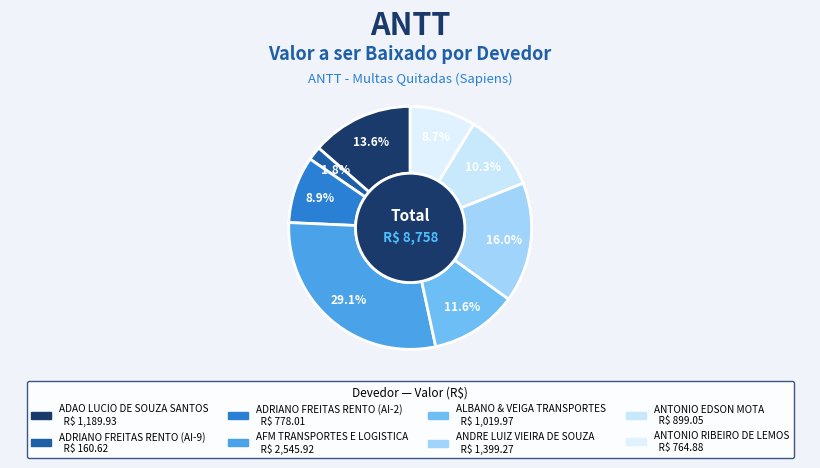

Do ADAO LUCIO DE SOUZA SANTOS and ANDRE LUIZ VIEIRA DE SOUZA together represent more than half of the pie?

No